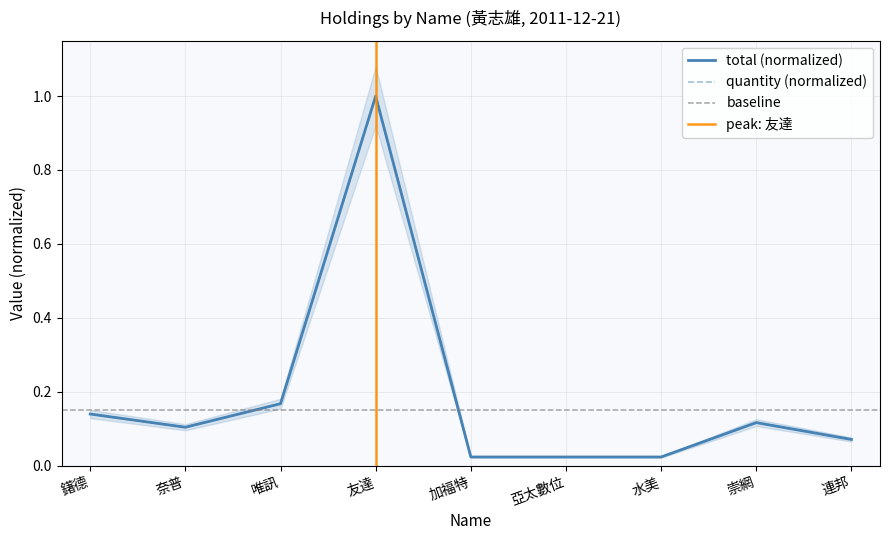

Which series changed the most between 水美 and 連邦?

quantity